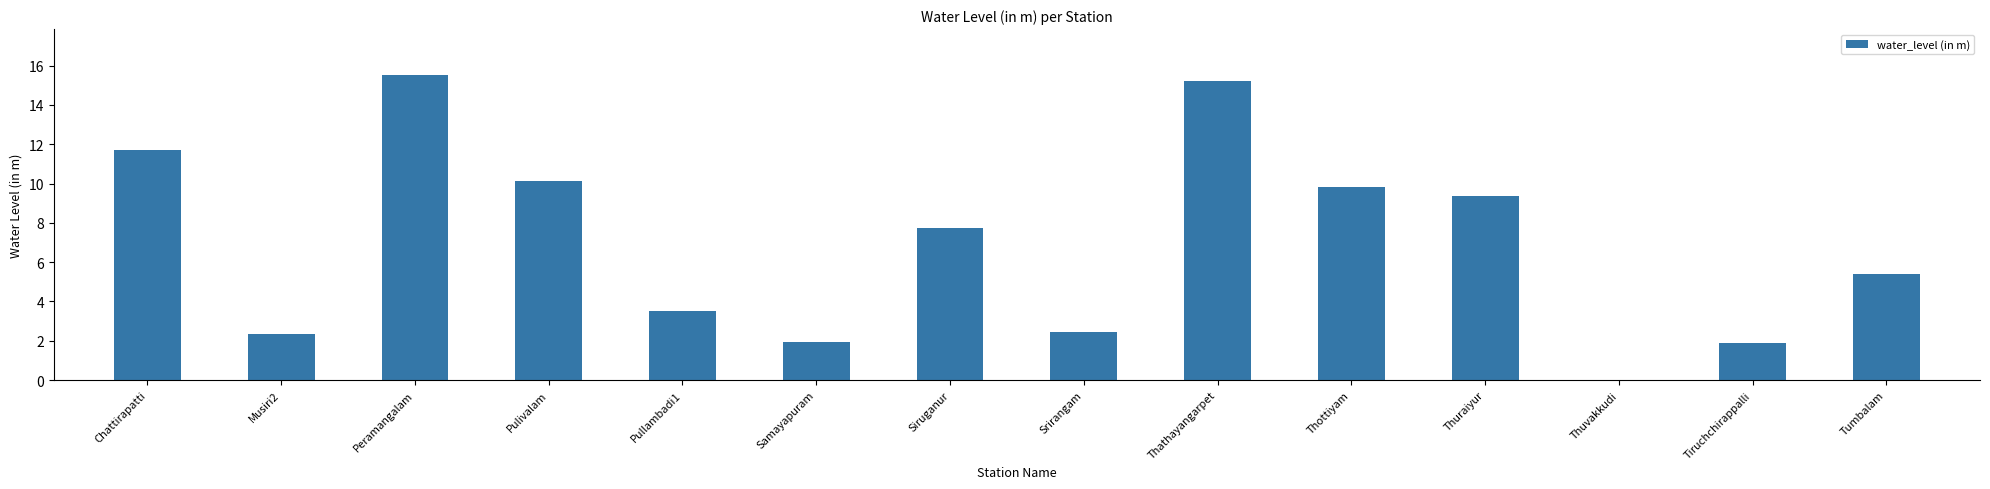

At which label is the value closest to 7?

Siruganur